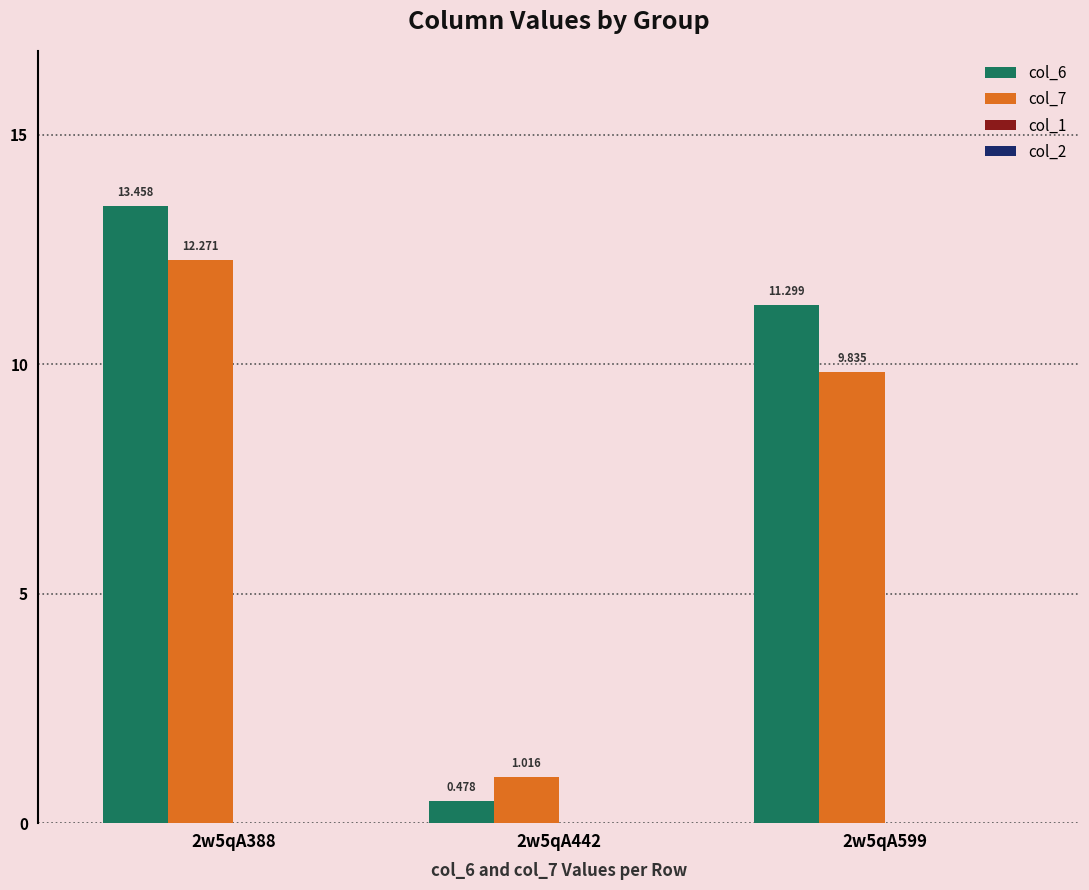

Which label corresponds to the smallest value in the chart?

2w5qA442